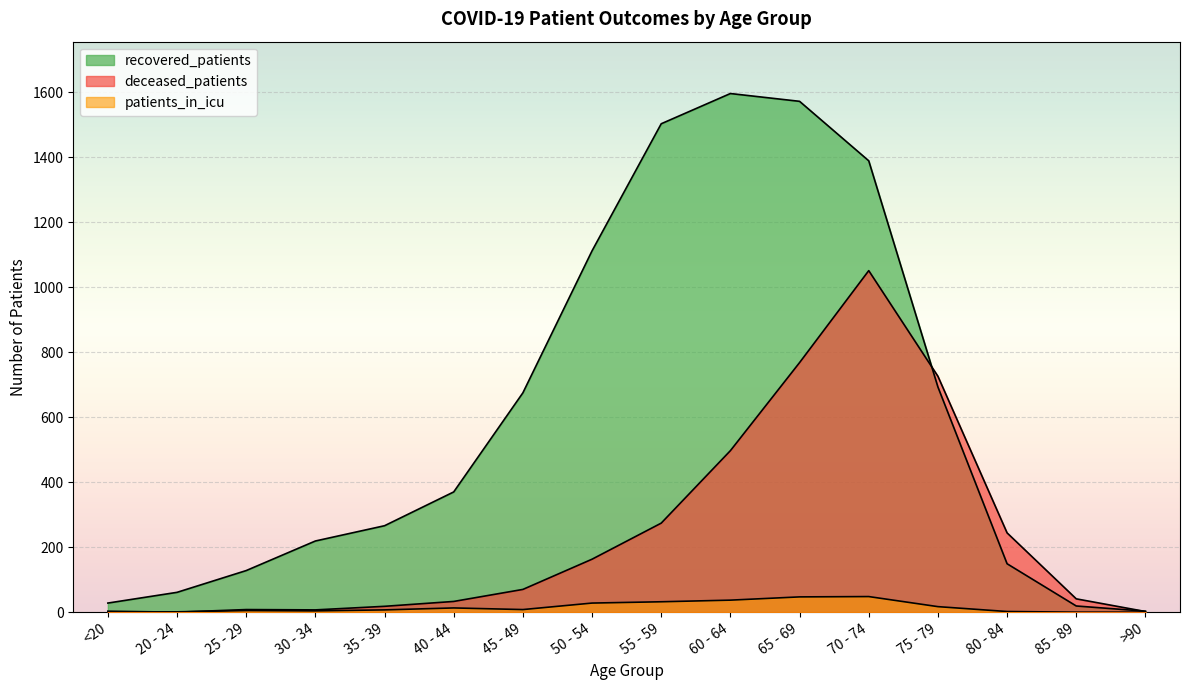

Does the chart display data point markers on the line(s)?

No